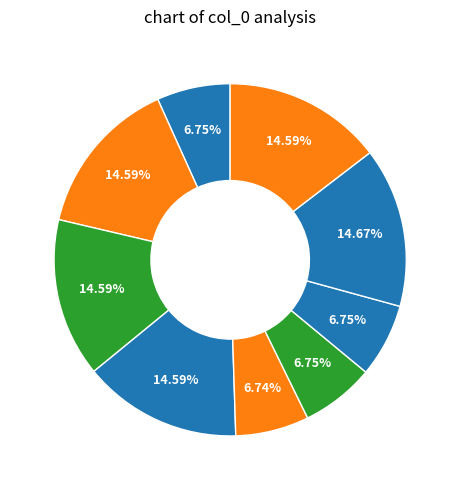

How many segments does this pie chart have?

9